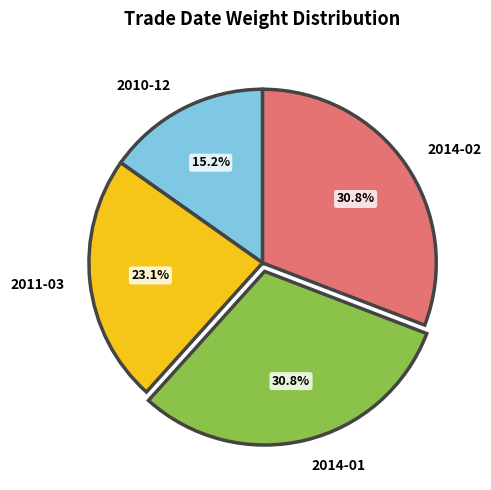

What portion of the pie excludes 2011-03?

76.9%